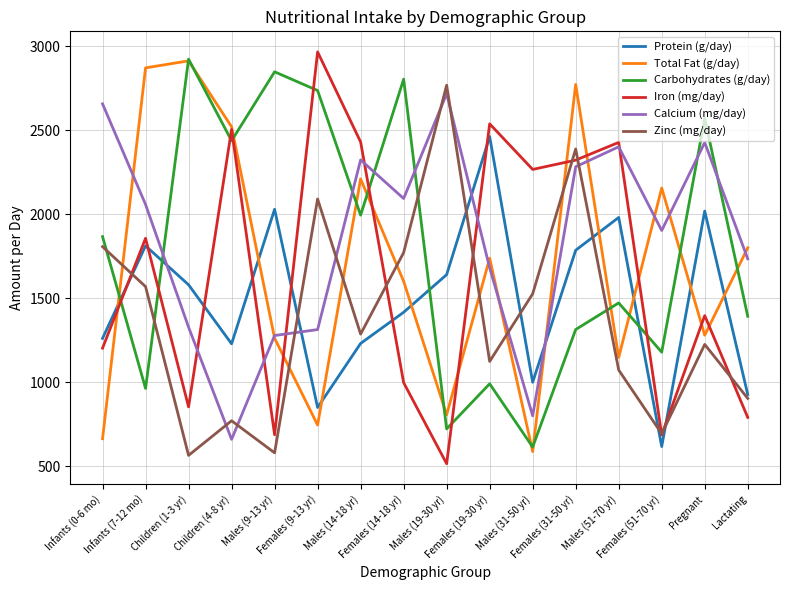

In Iron (mg/day), how many points are lower than both neighbors (excluding endpoints)?

5